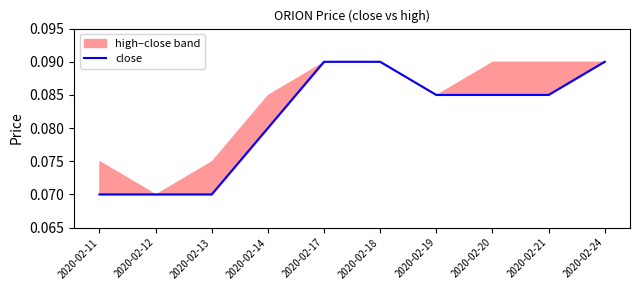

What is the maximum value shown in the chart?

0.1